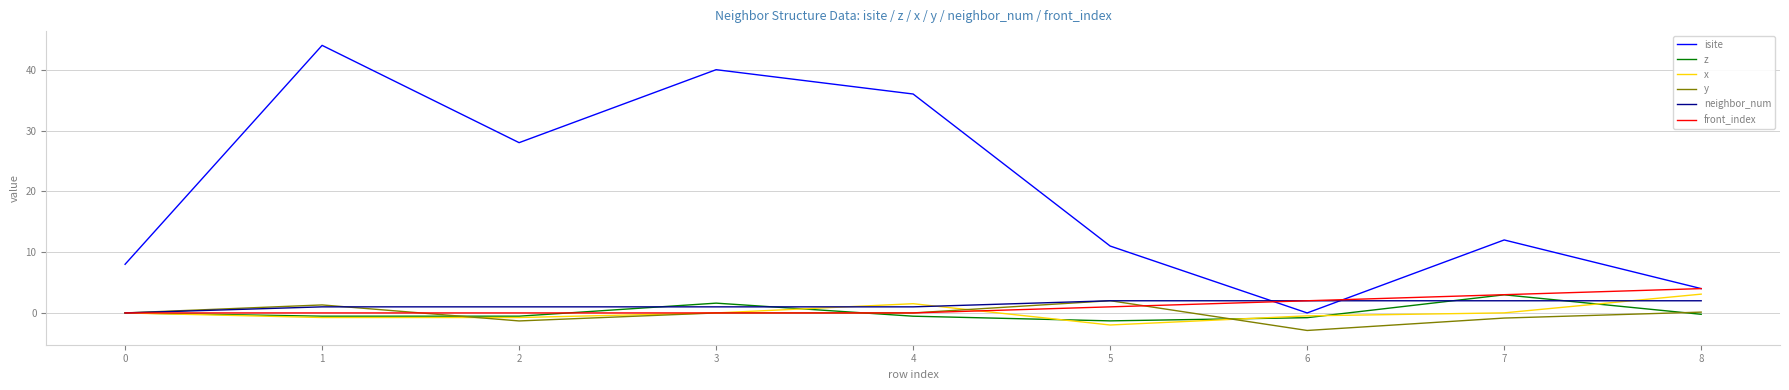

True or false: neighbor_num has a value of 2.0 at 6.

True